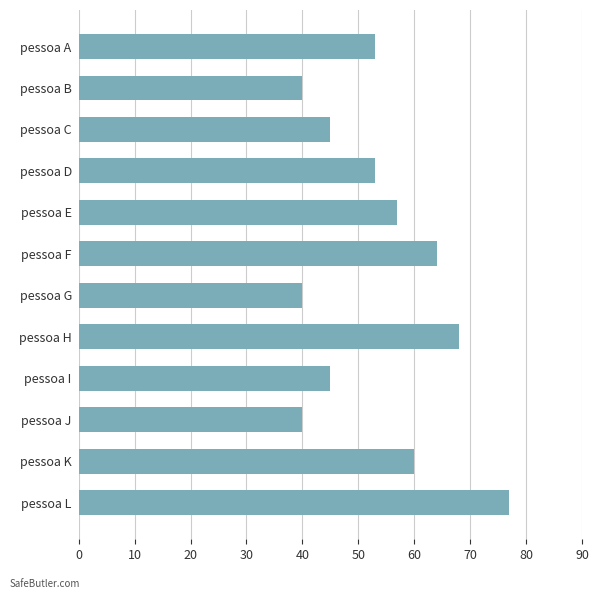

Count the number of categories in the chart.

12